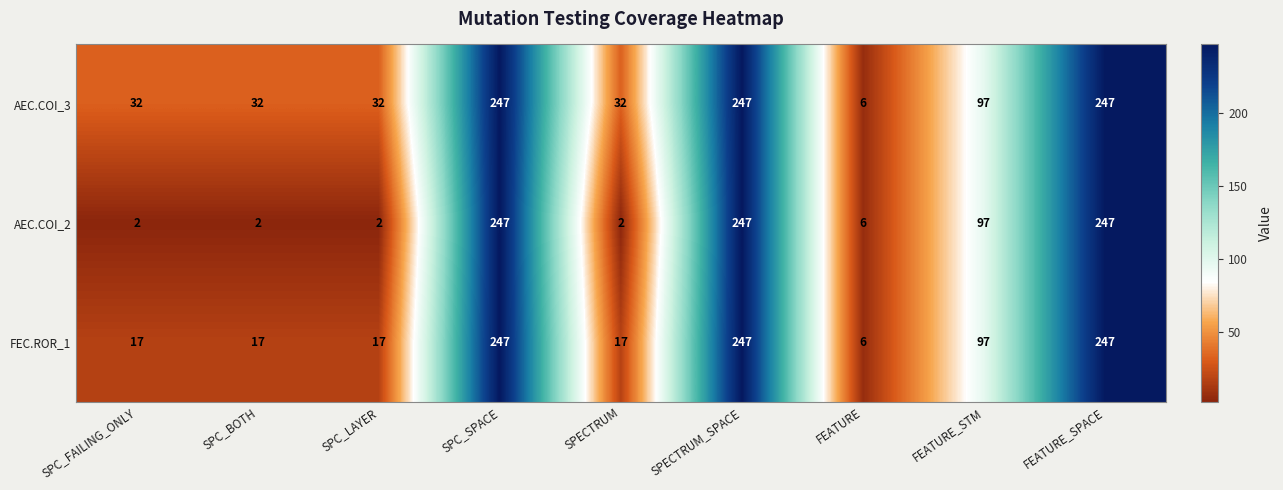

Rank the series by their average value, from highest to lowest.

AEC.COI_3, FEC.ROR_1, AEC.COI_2